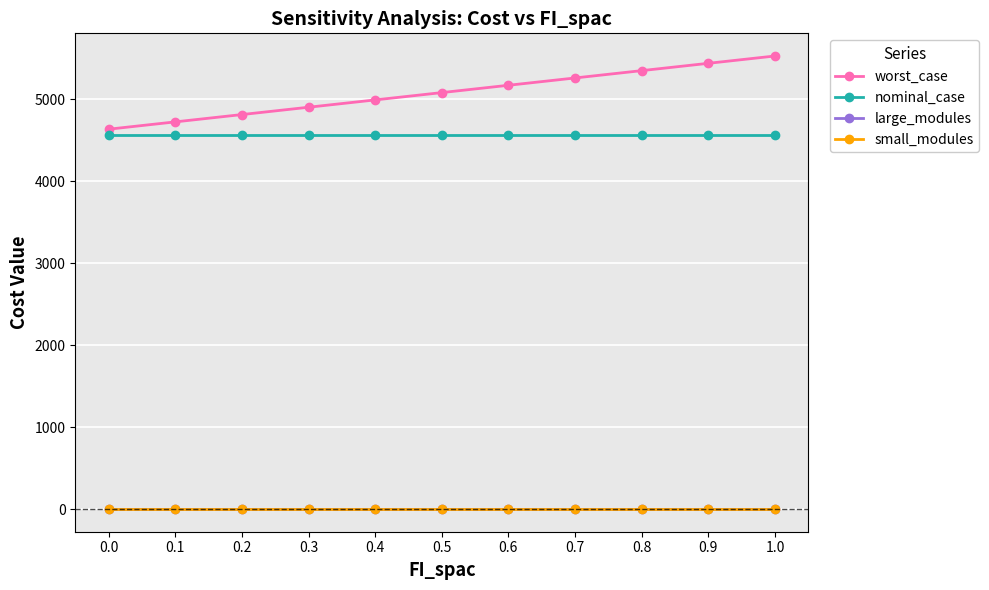

The value of worst_case at 0.3 is 4904.2. True or false?

True